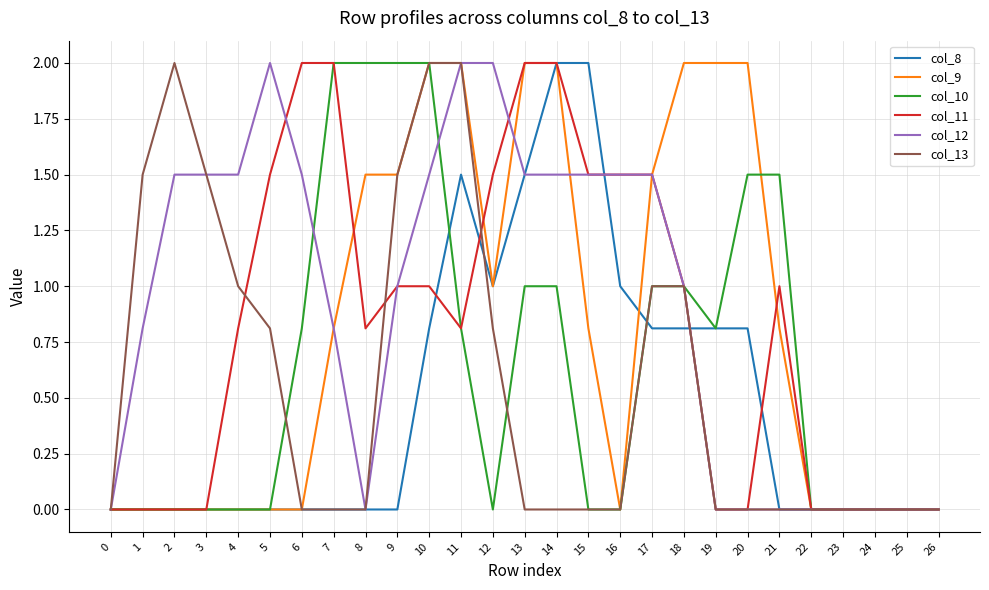

What is the maximum value for col_8?

2.0